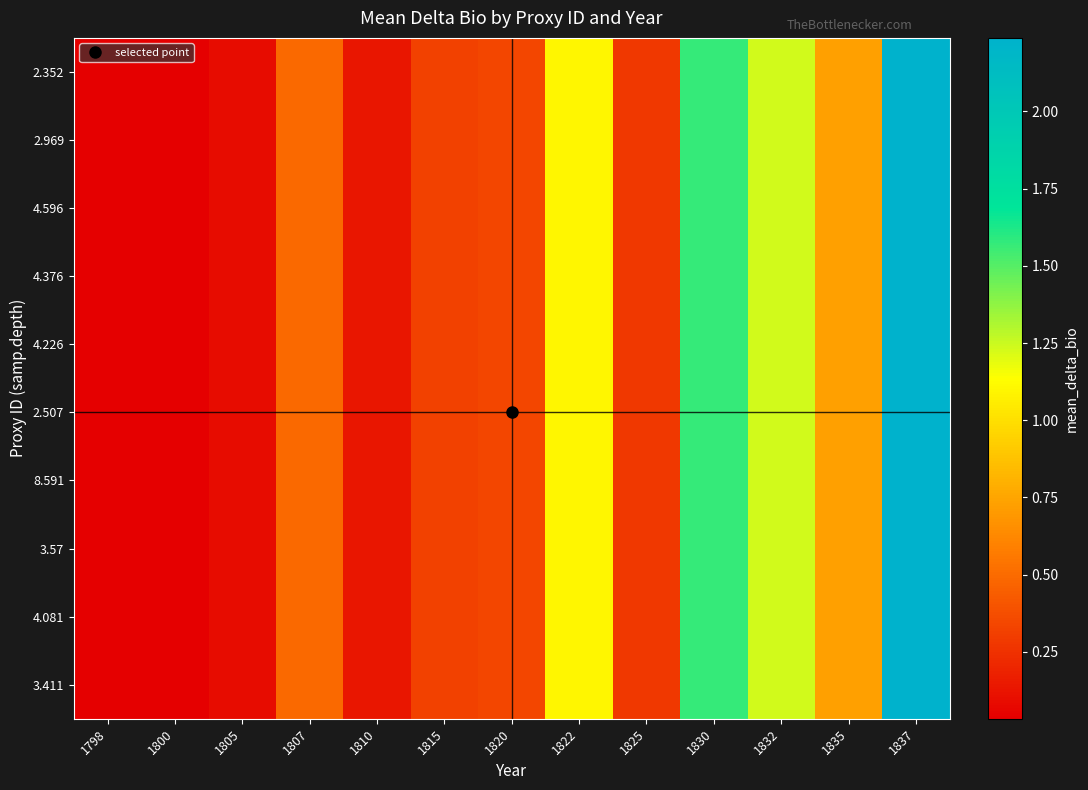

At which category does the chart reach its peak across all series?

1837